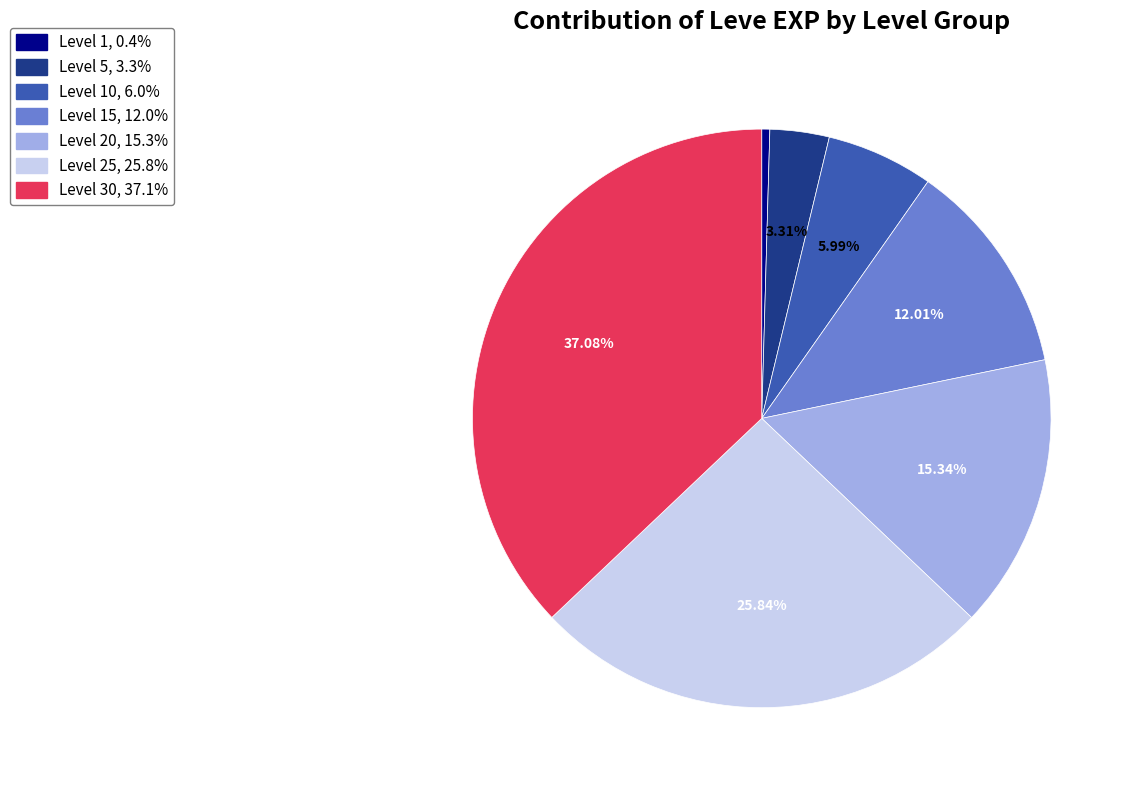

Is there a majority slice in this chart?

No